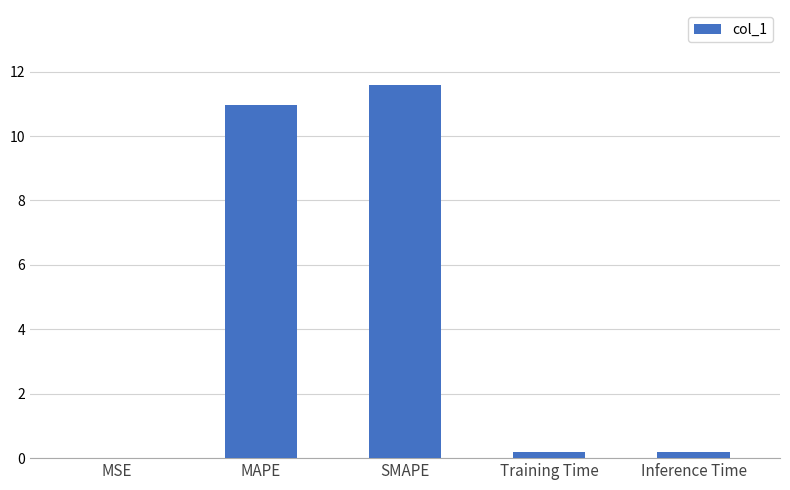

What is the difference between the values at MSE and MAPE?

11.0